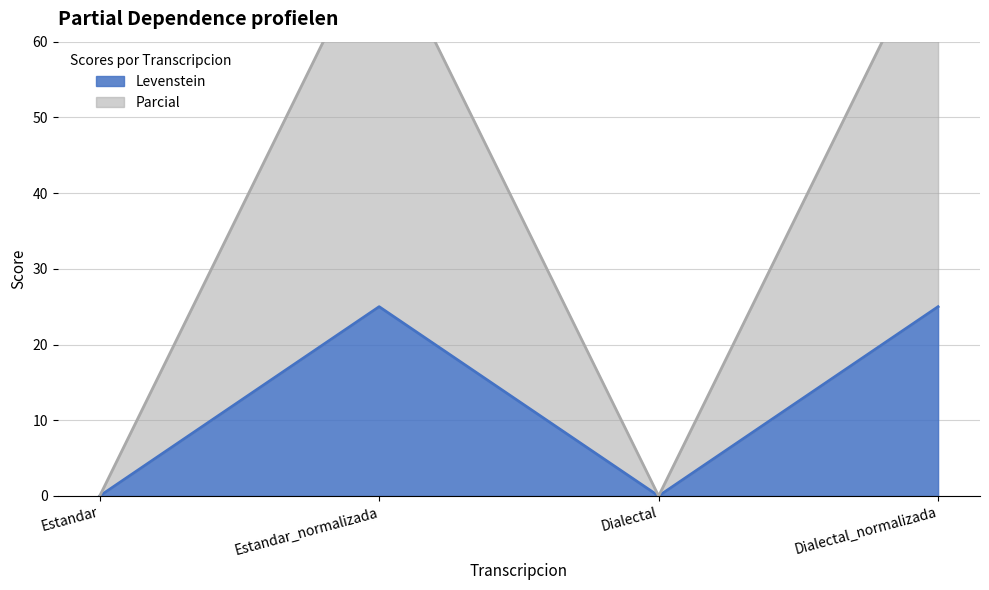

What is the average value of the Parcial series?

38